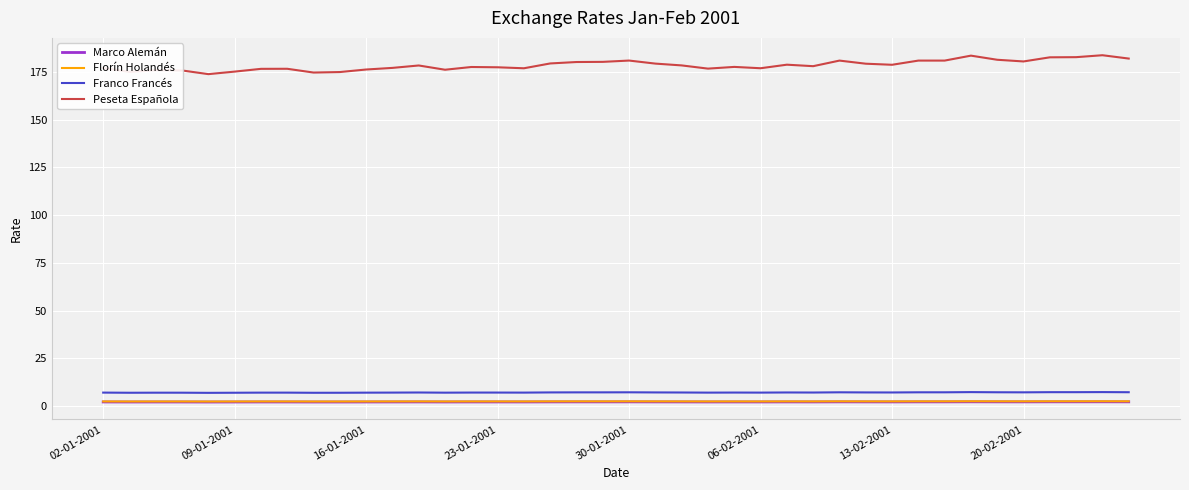

What is the maximum value for Franco Francés?

7.2